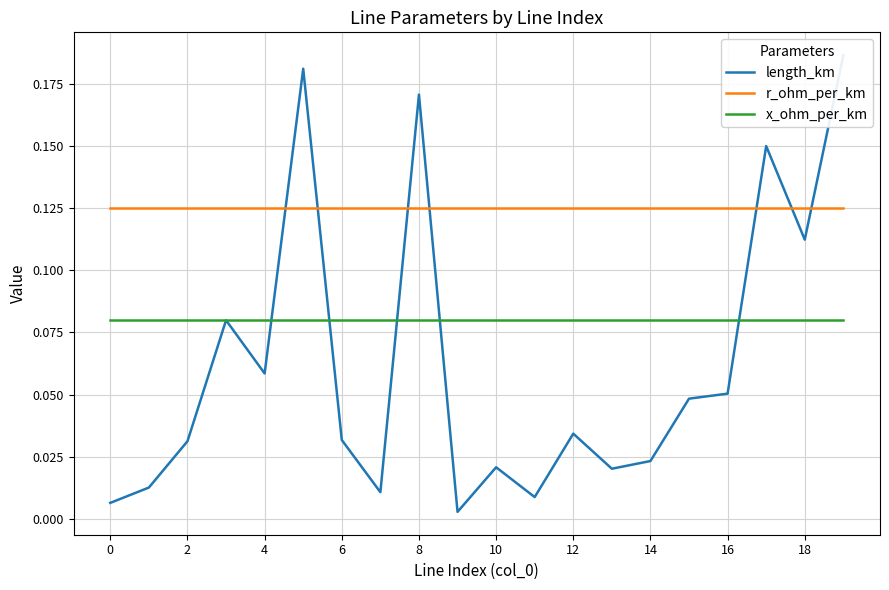

True or false: x_ohm_per_km and r_ohm_per_km cross at least once.

False